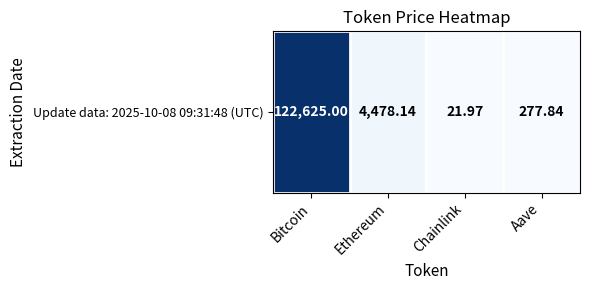

Rank the categories by value from highest to lowest.

Bitcoin, Ethereum, Aave, Chainlink